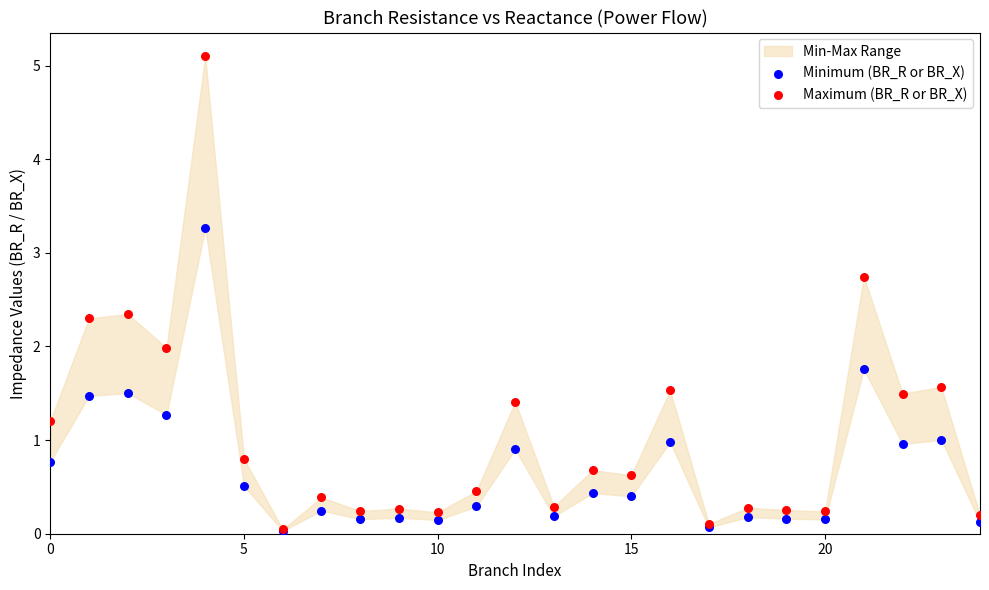

Which series reaches the maximum Y coordinate?

Maximum (BR_R or BR_X)